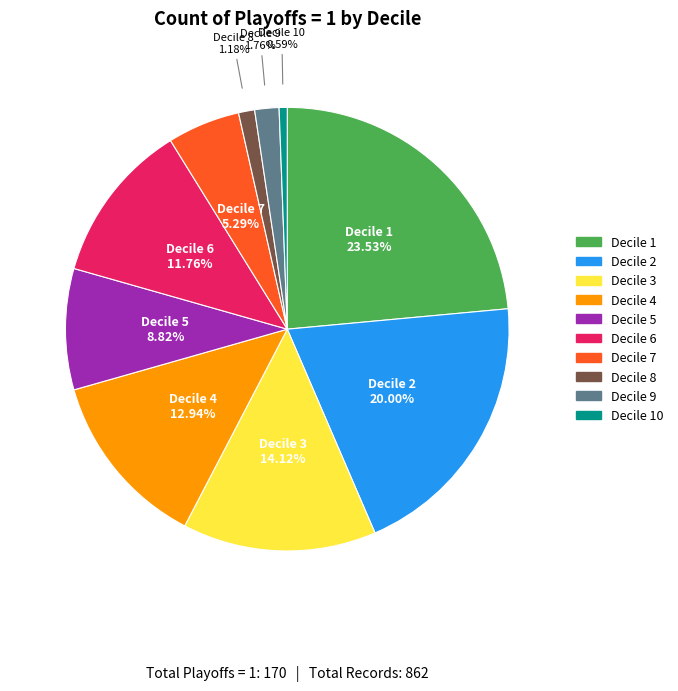

Is there a majority slice in this chart?

No